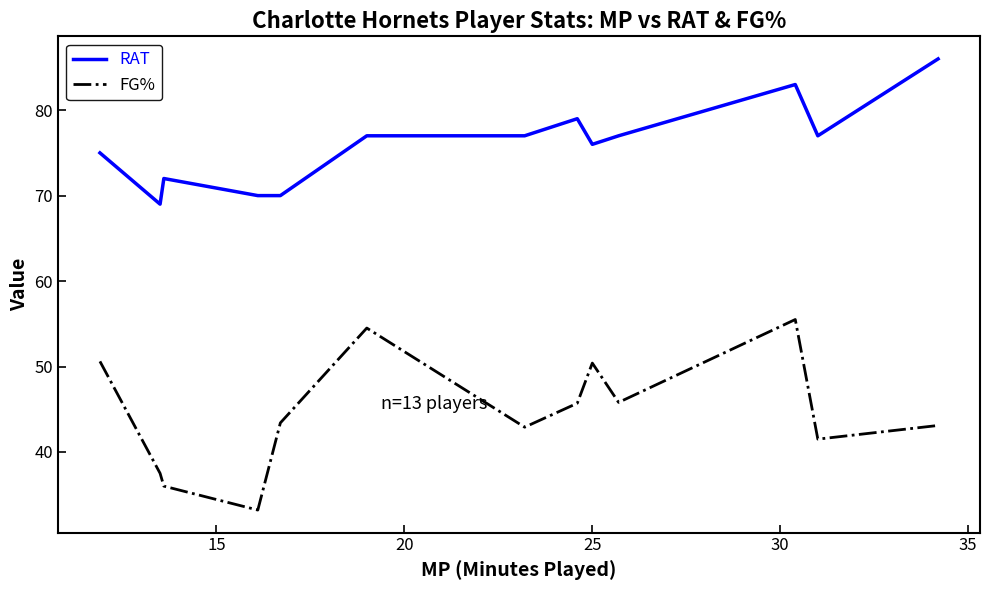

What is the average value of the RAT series?

76.0